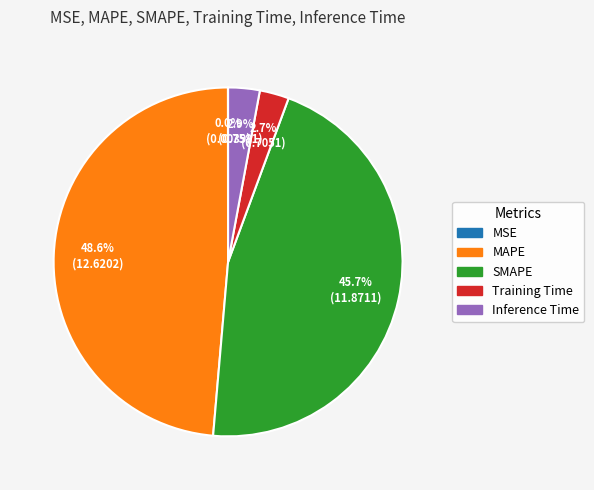

Which slice is the largest?

MAPE